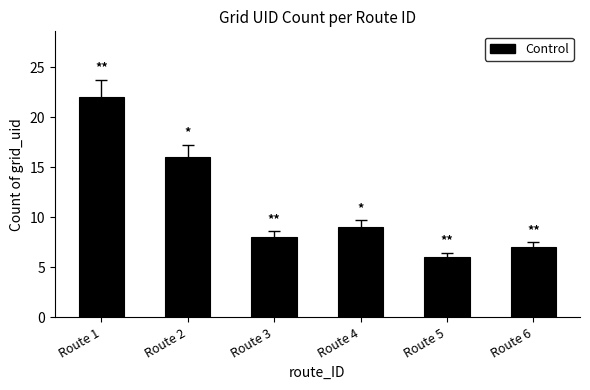

What is the maximum value shown in the chart?

22